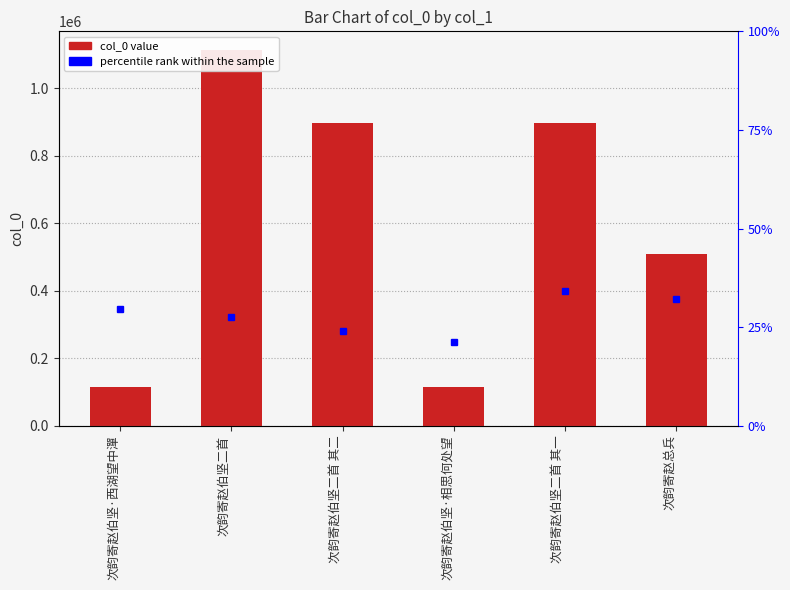

Rank the categories by value from highest to lowest.

次韵寄赵伯坚二首, 次韵寄赵伯坚二首 其一, 次韵寄赵伯坚二首 其二, 次韵寄赵总兵, 次韵寄赵伯坚·西湖望中潬, 次韵寄赵伯坚·相思何处望